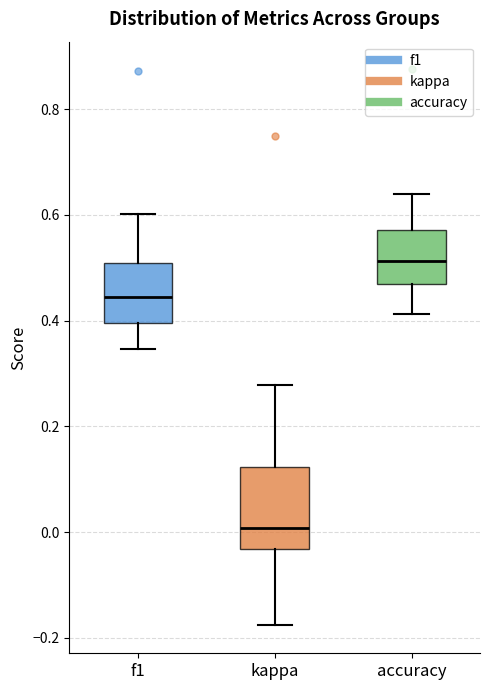

Where does the upper whisker of the box for kappa end on the y-axis? The values are not printed on the chart, so give them approximately, as read against the axis.

0.28